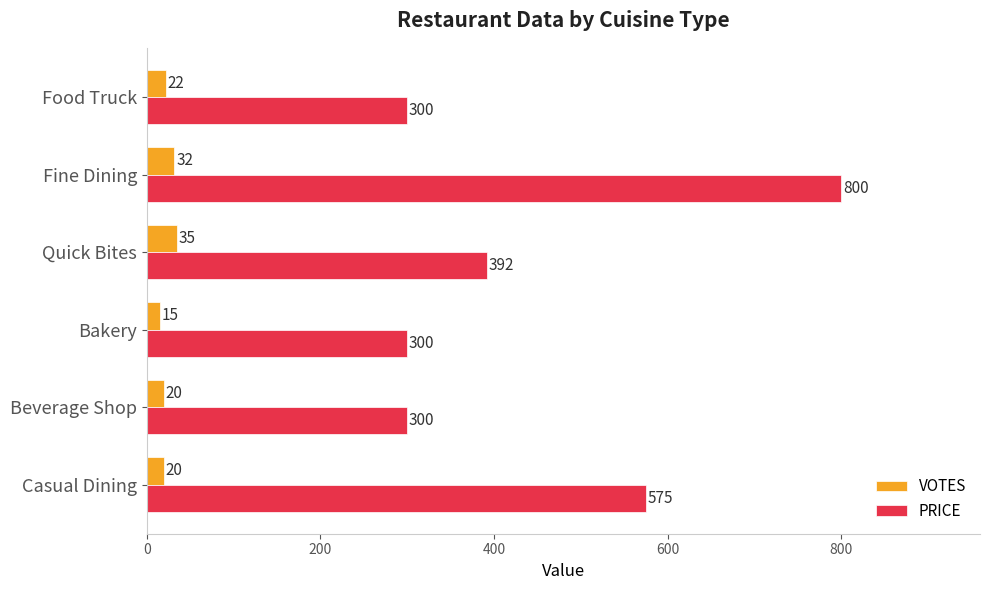

How many VOTES values are between 20 and 32?

4